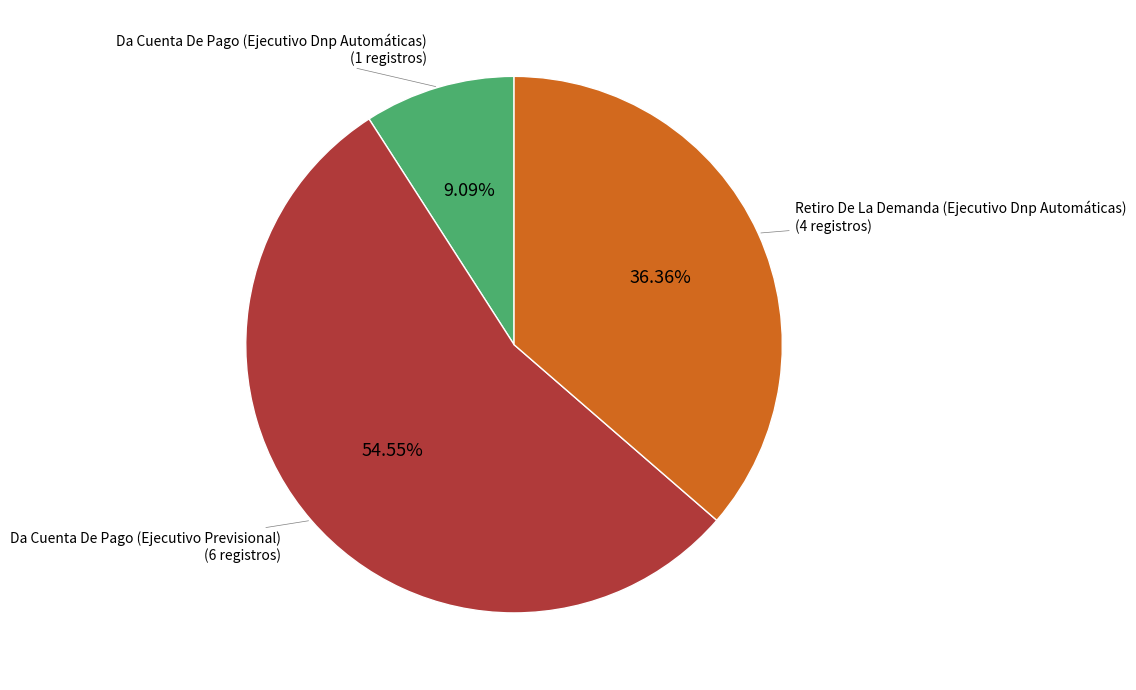

Rank the categories by value from highest to lowest.

Da Cuenta De Pago (Ejecutivo Previsional), Retiro De La Demanda (Ejecutivo Dnp Automáticas), Da Cuenta De Pago (Ejecutivo Dnp Automáticas)